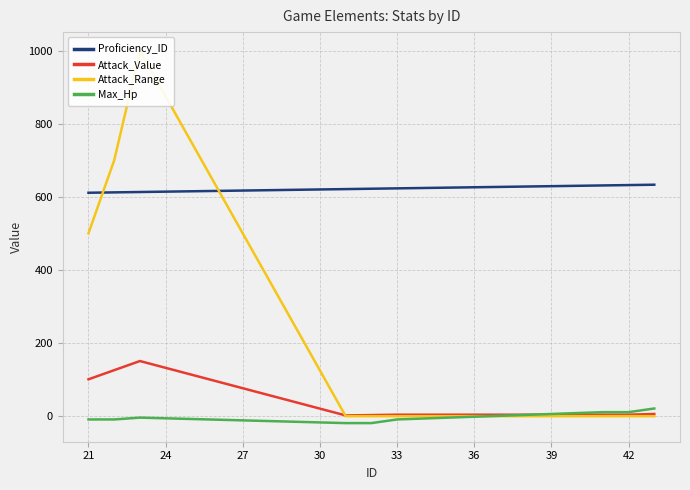

Which series has the largest range (max minus min)?

Attack_Range